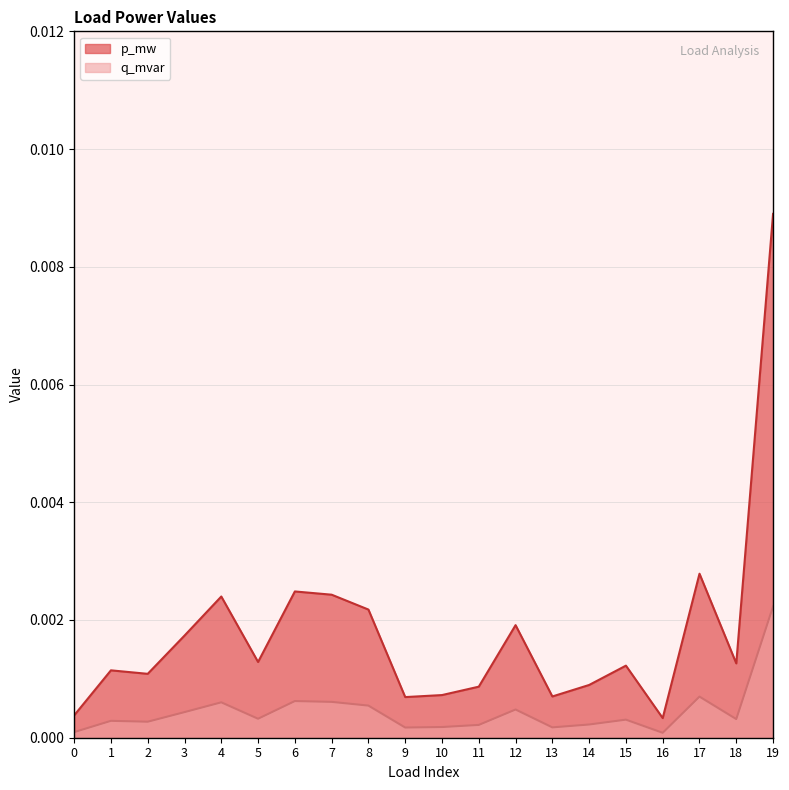

True or false: p_mw and q_mvar cross at least once.

False